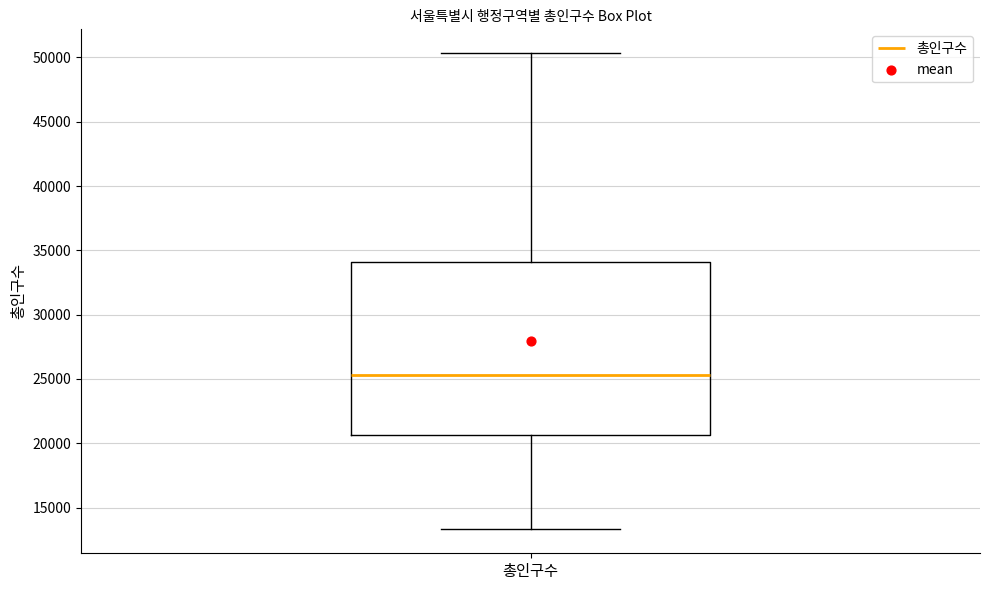

Where does the median line of the box for 총인구수 sit on the y-axis? The values are not printed on the chart, so give them approximately, as read against the axis.

25500